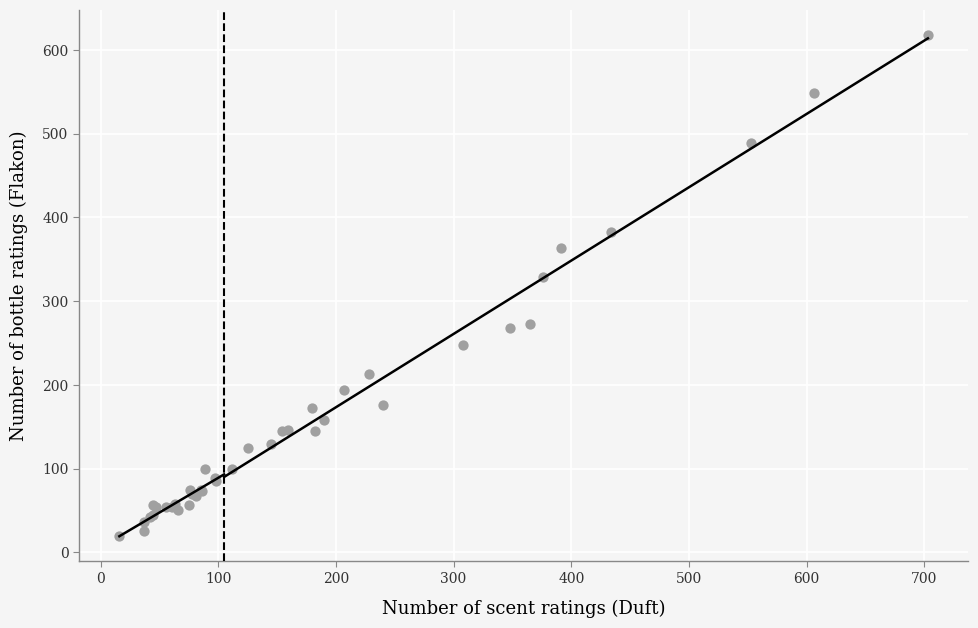

What Y value in the scatter plot is closest to 318?

329